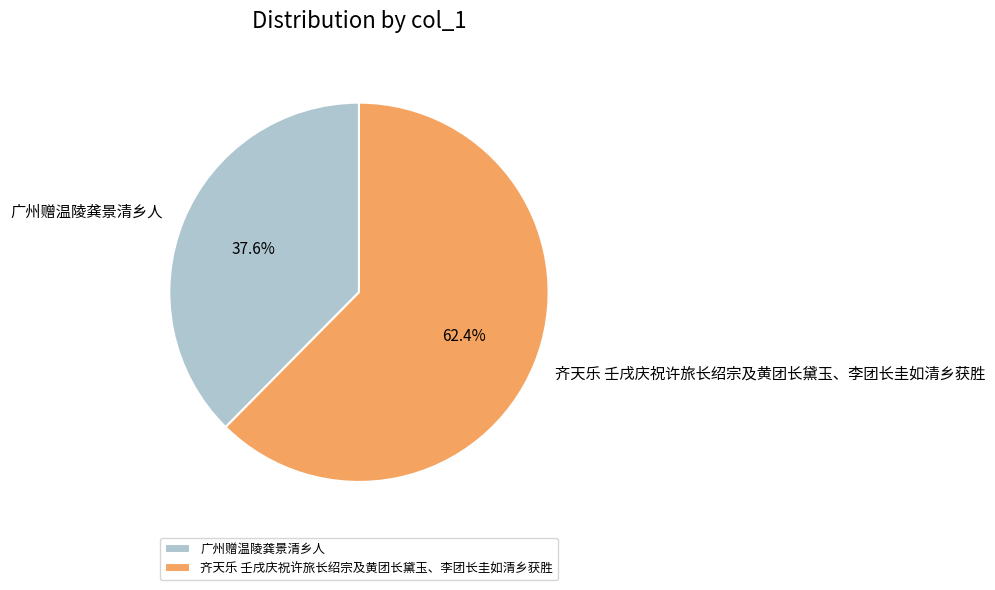

Does 广州赠温陵龚景清乡人 account for over 50% of the chart?

No